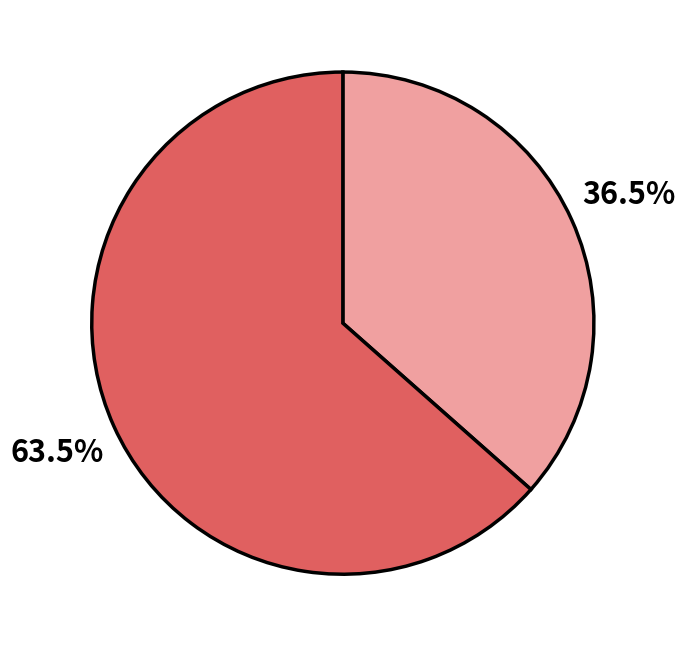

Does any single category account for the majority?

Yes